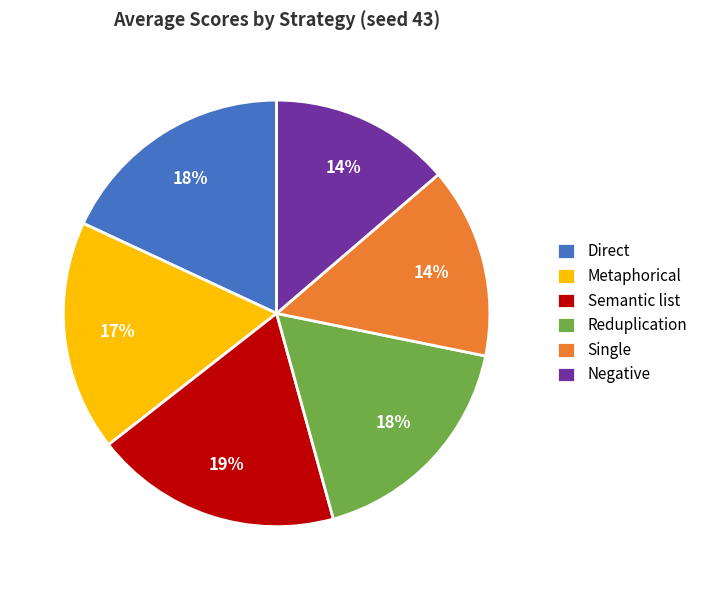

To the nearest percent, what portion does Negative represent?

14%